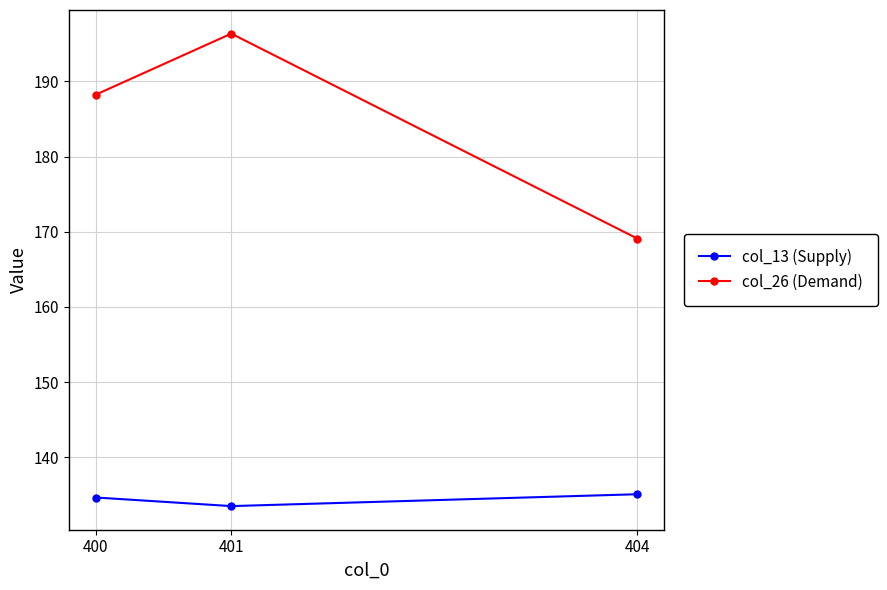

The col_13 (Supply) series shows 134.6 at 400. True or false?

True